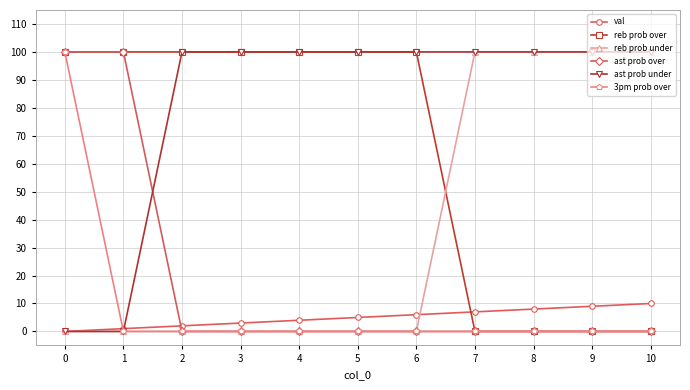

True or false: ast prob over and ast prob under intersect in this chart.

True